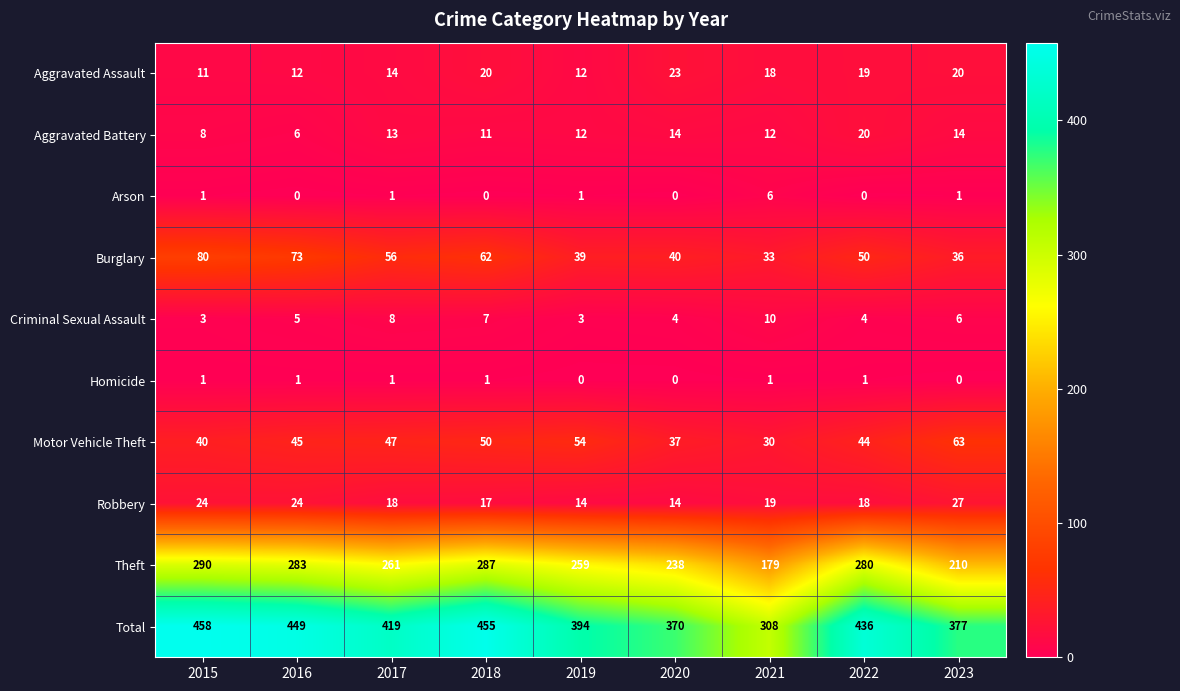

The value of Arson at 2020 is 0. True or false?

True